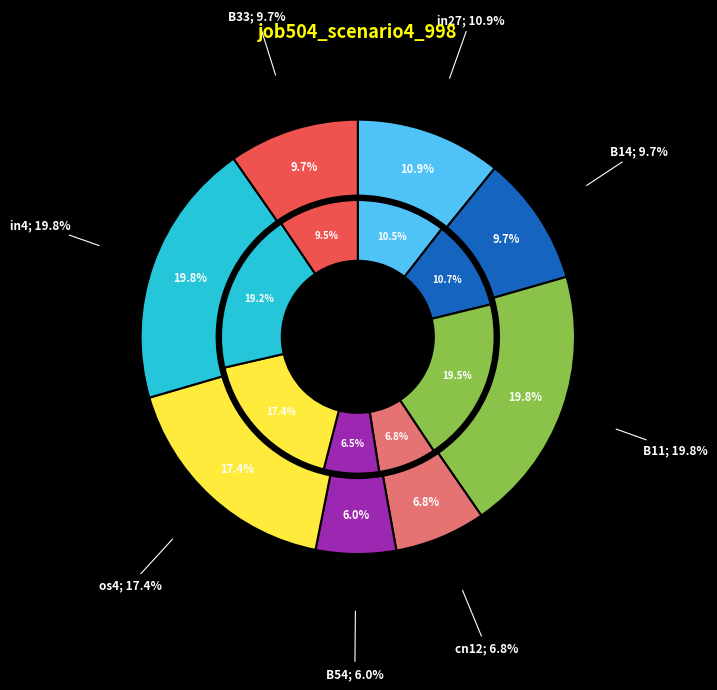

To the nearest percent, what is the difference between the largest and smallest slice percentages?

14%